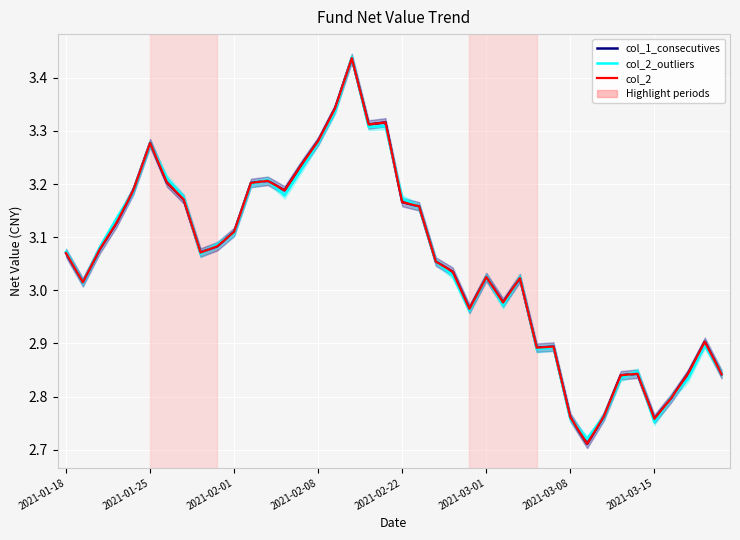

List the labels in order of col_2_outliers value, largest first.

17, 16, 19, 18, 15, 2021-03-01, 14, 2021-03-08, 12, 11, 2021-02-22, 13, 2021-03-15, 20, 21, 2021-02-08, 10, 9, 2021-02-01, 2021-01-18, 8, 22, 23, 25, 27, 2021-01-25, 26, 24, 38, 29, 28, 34, 39, 33, 37, 36, 32, 30, 35, 31